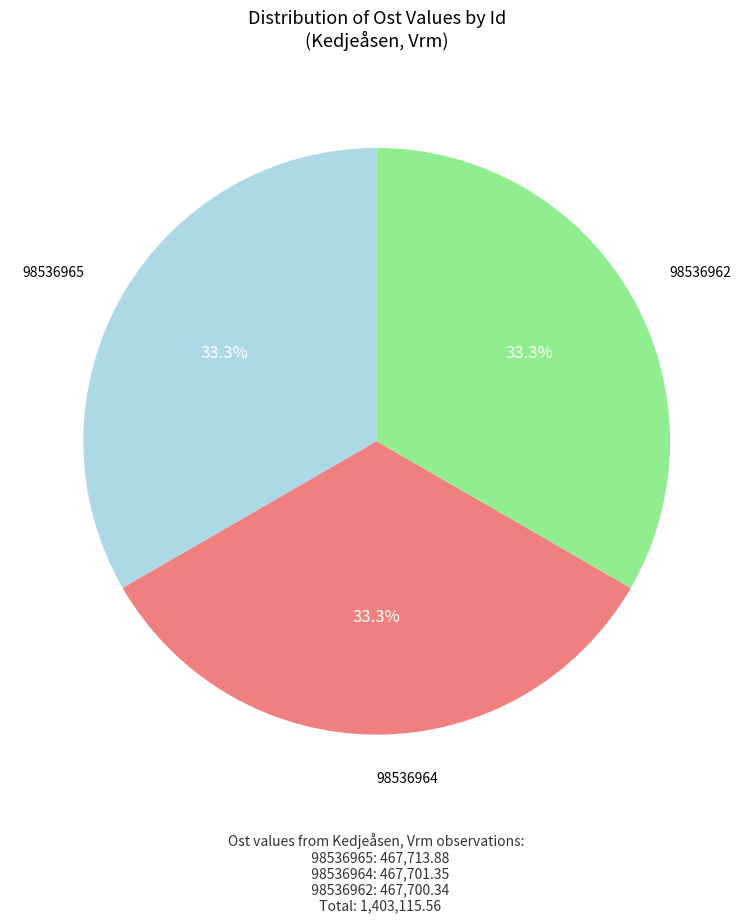

Does any single category account for the majority?

No